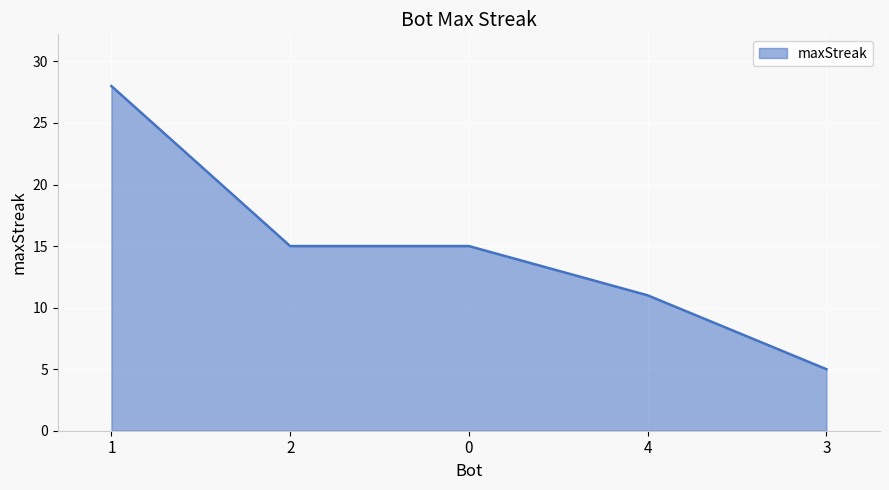

Is it true that the value at 0 is 15?

True